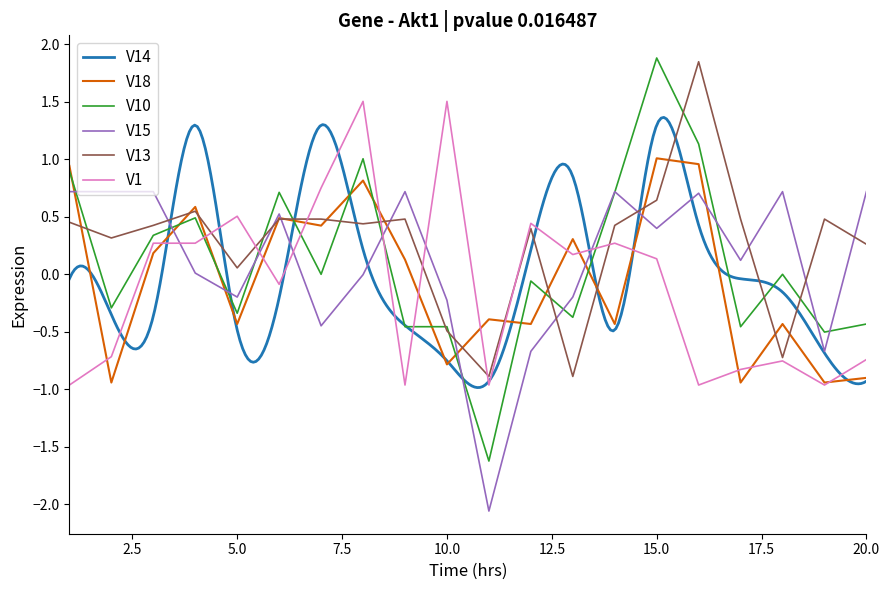

What is the difference between the second highest and minimum values in the V10 series?

2.8